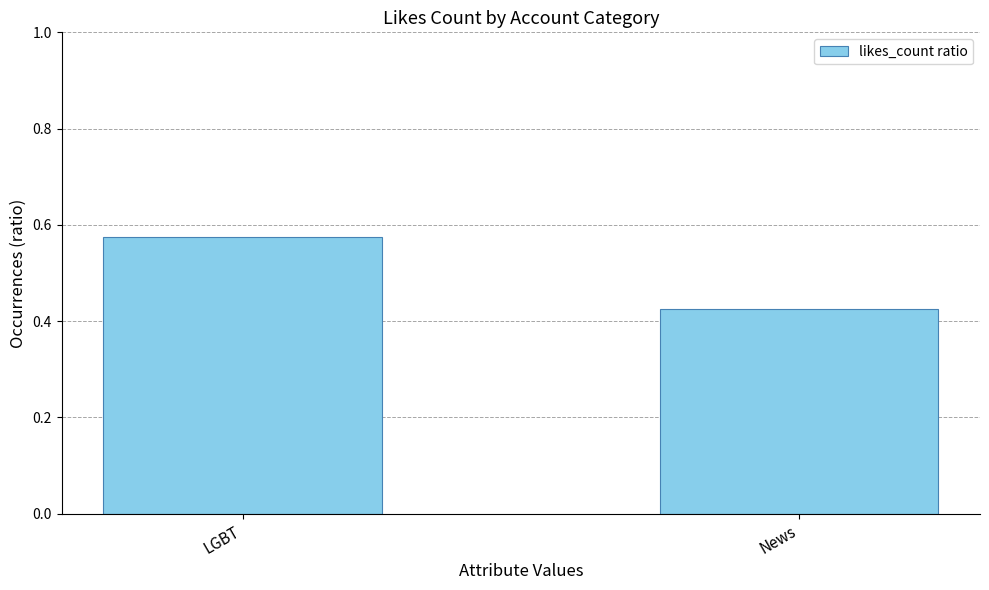

What is the label of the 1st bar from the right?

News